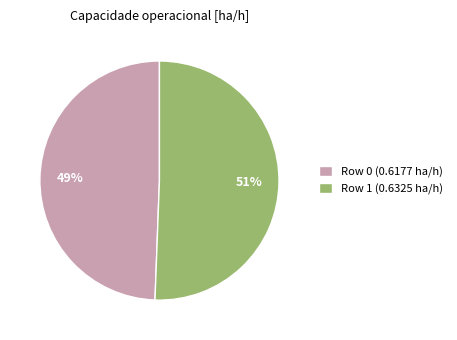

Which category accounts for the majority?

Row 1 (0.6325 ha/h)